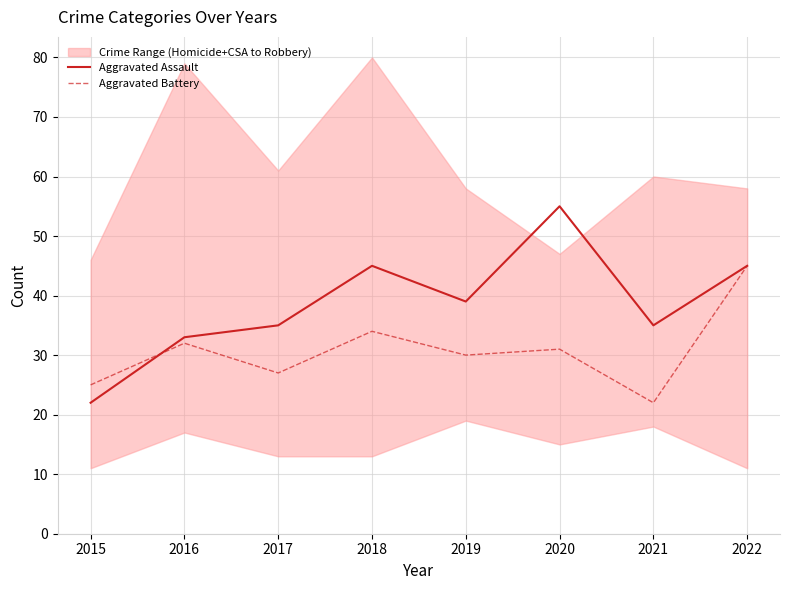

Where is Aggravated Assault nearest to the value 38?

2019